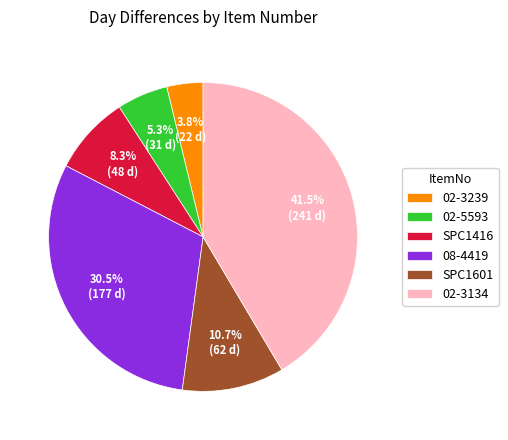

Does SPC1416 account for over 50% of the chart?

No